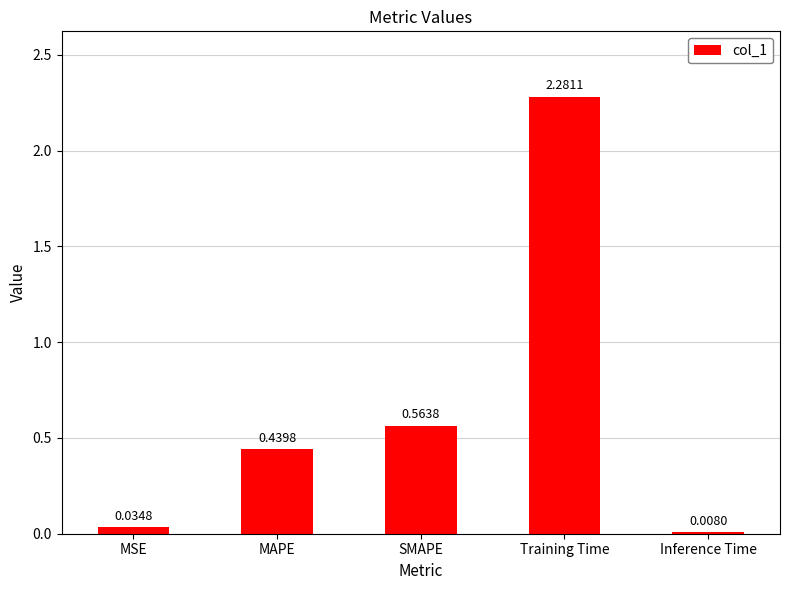

Which category has the lowest value across all series?

Inference Time